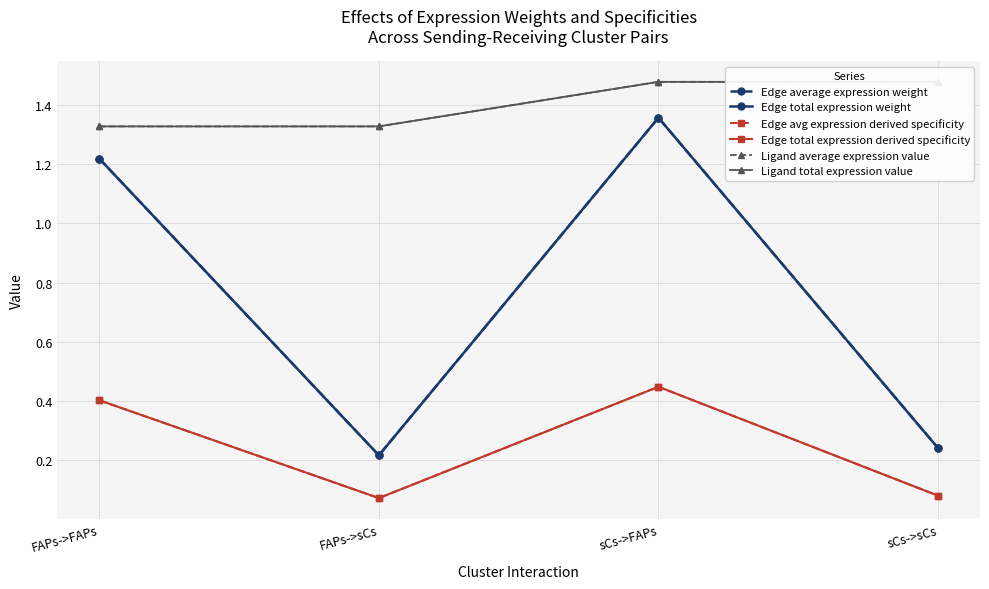

What are all the series names shown in the legend?

Edge average expression weight, Edge total expression weight, Edge avg expression derived specificity, Edge total expression derived specificity, Ligand average expression value, Ligand total expression value